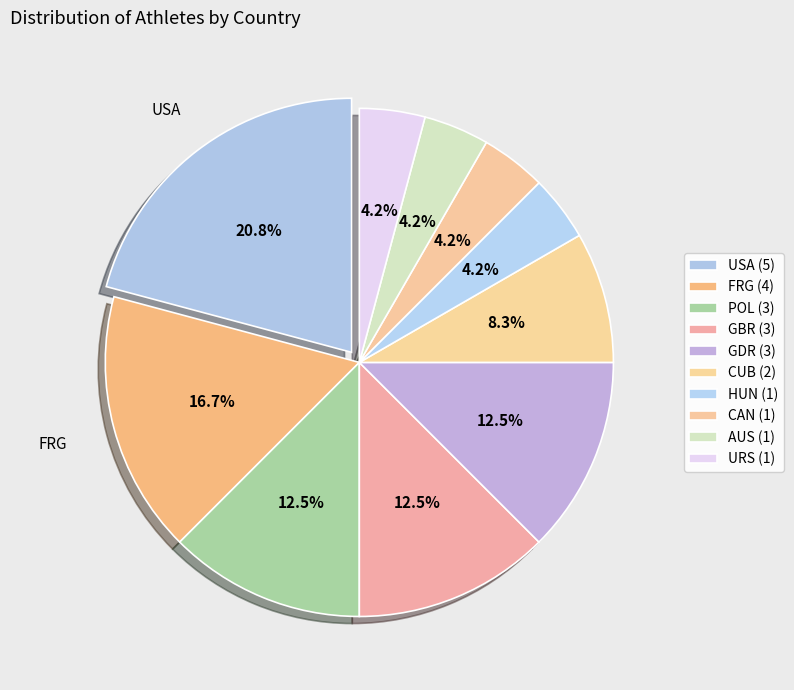

Is there any slice that represents more than half of the pie?

No